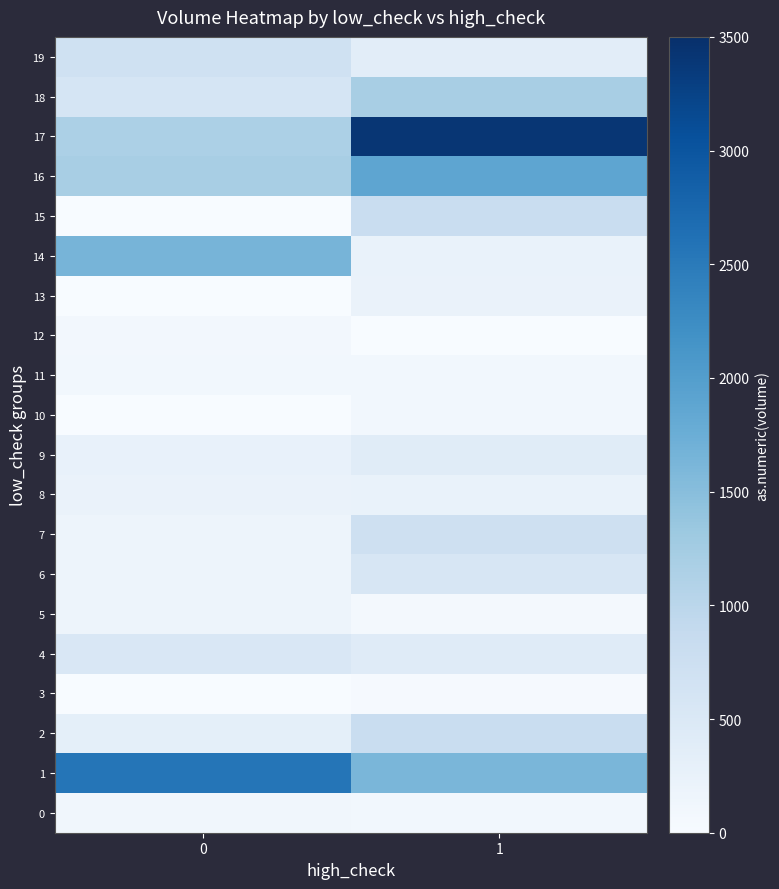

What is the total value across all series at 1?

13334.3